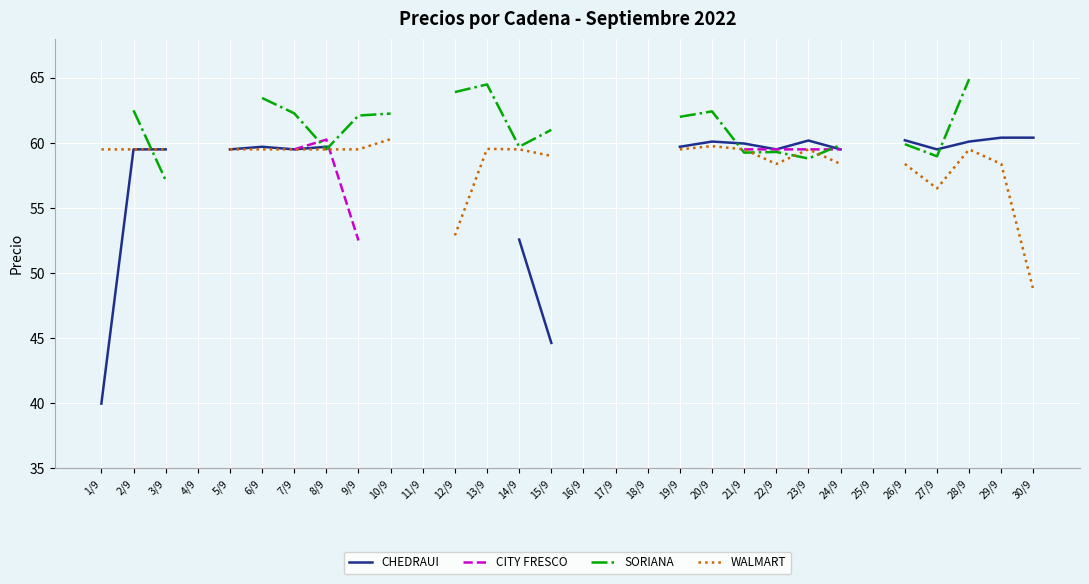

What is the label of the 2nd point from the right?

29/9